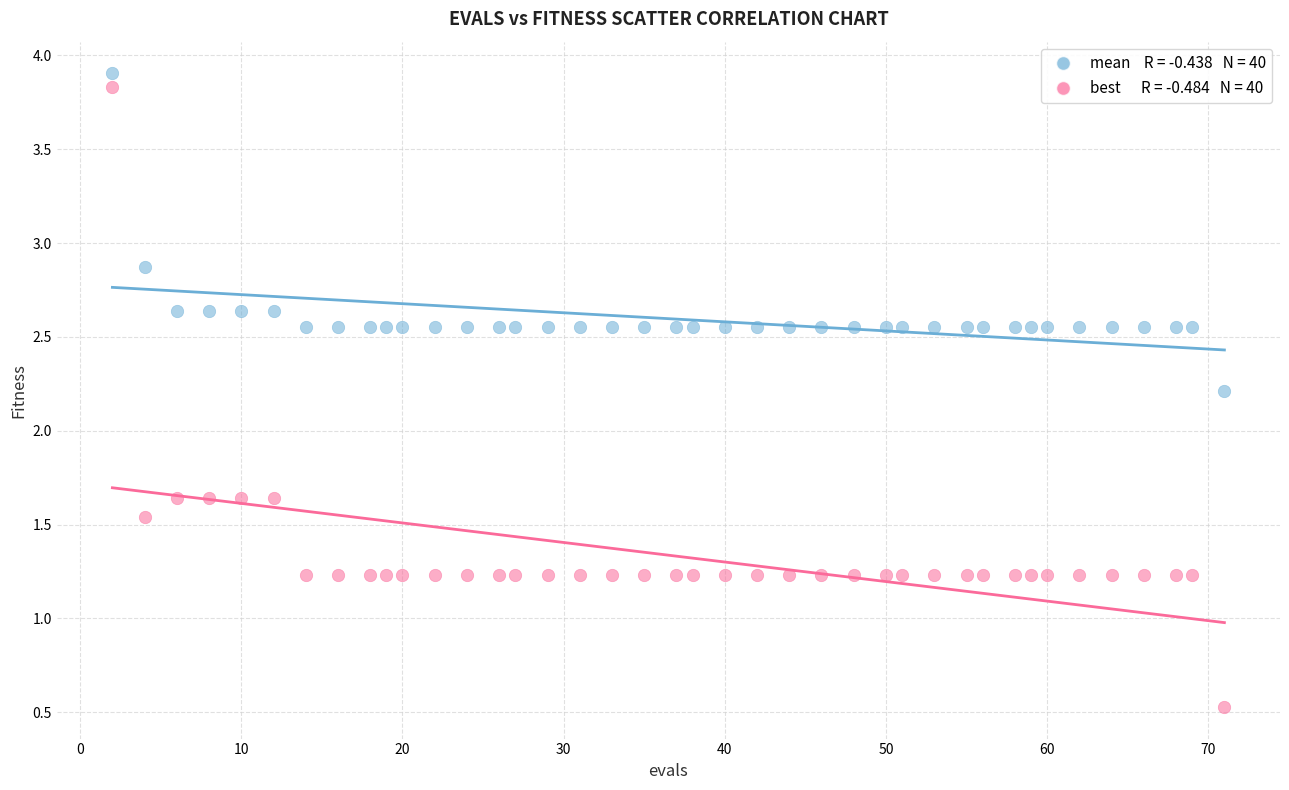

Across all series, what Y value is closest to 2?

2.2